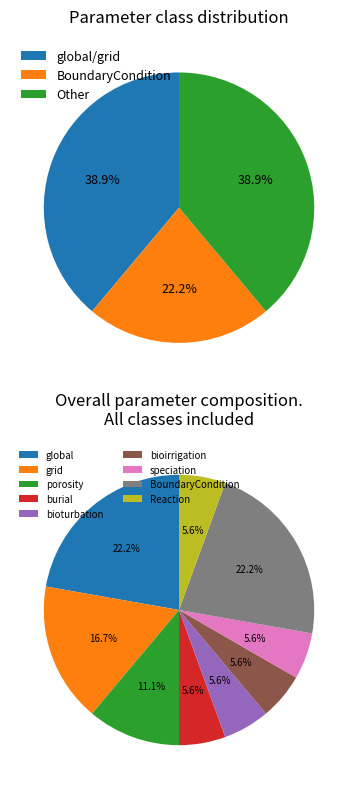

How many segments does this pie chart have?

9